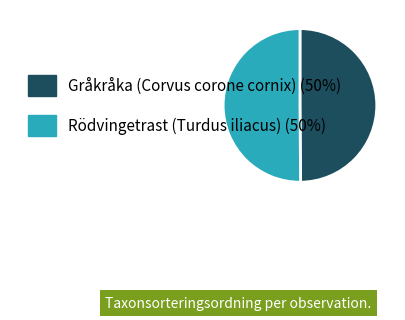

Approximately how many times larger is the value at Rödvingetrast (Turdus iliacus) (50%) compared to Gråkråka (Corvus corone cornix) (50%)?

1.0